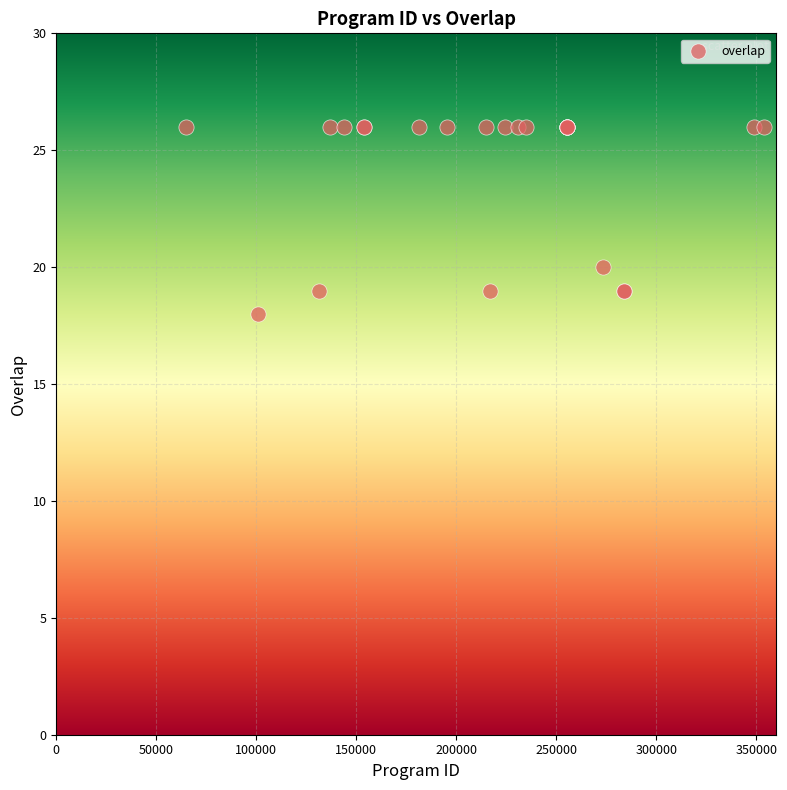

What Y value in the scatter plot is closest to 22?

20